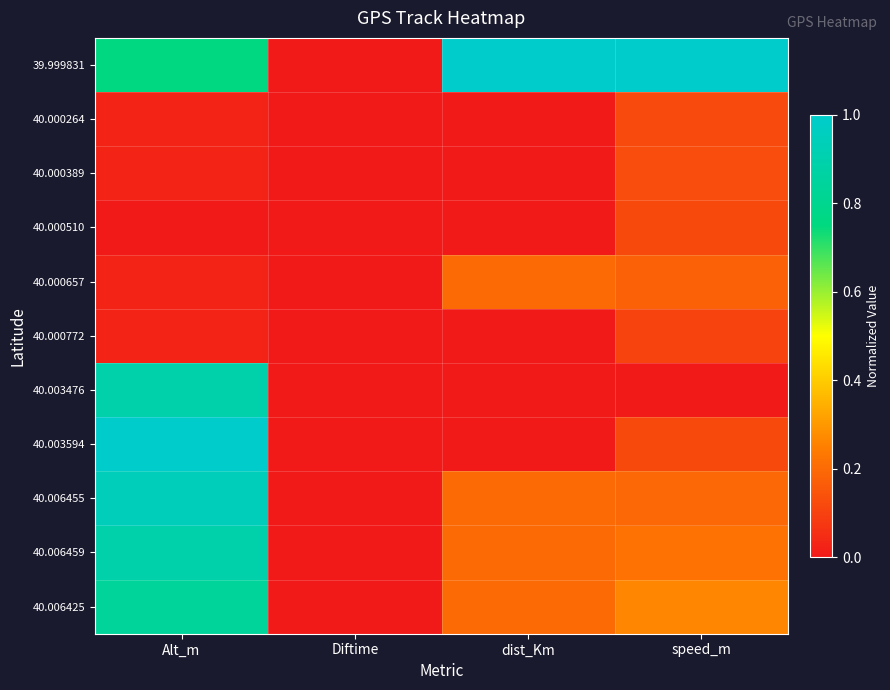

What is the difference between the highest and lowest values at speed_m?

1.0